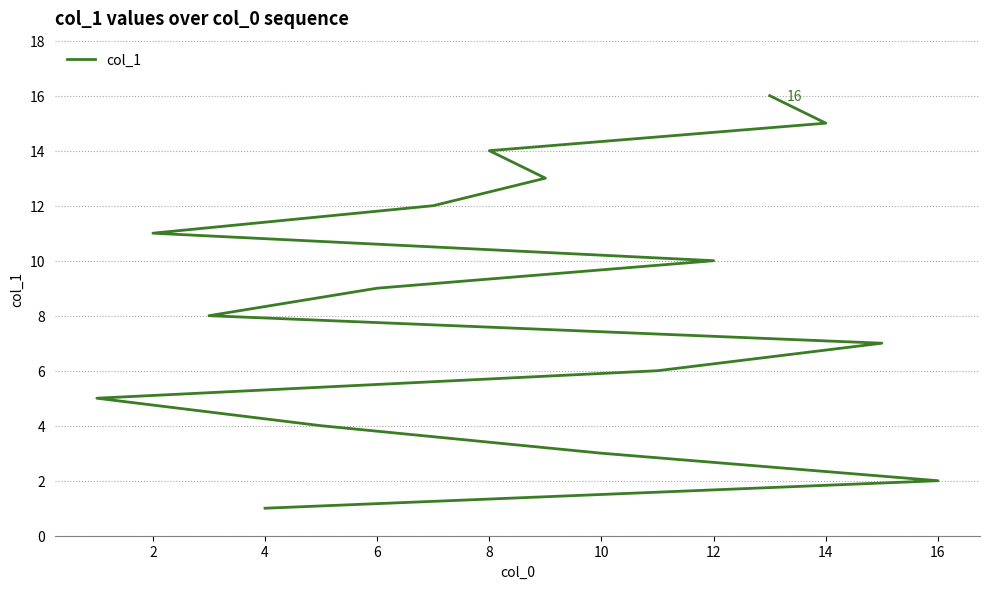

Does the chart have visible grid lines?

Yes